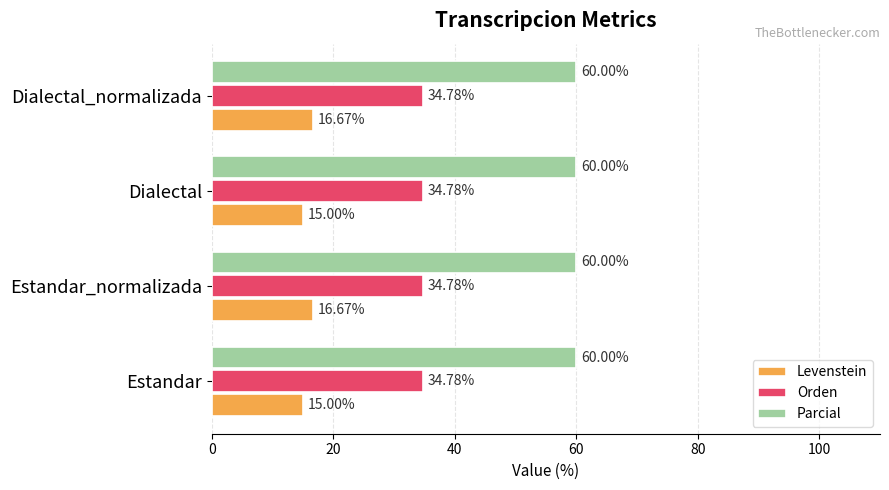

Rank the series by their average value, from lowest to highest.

Levenstein, Orden, Parcial